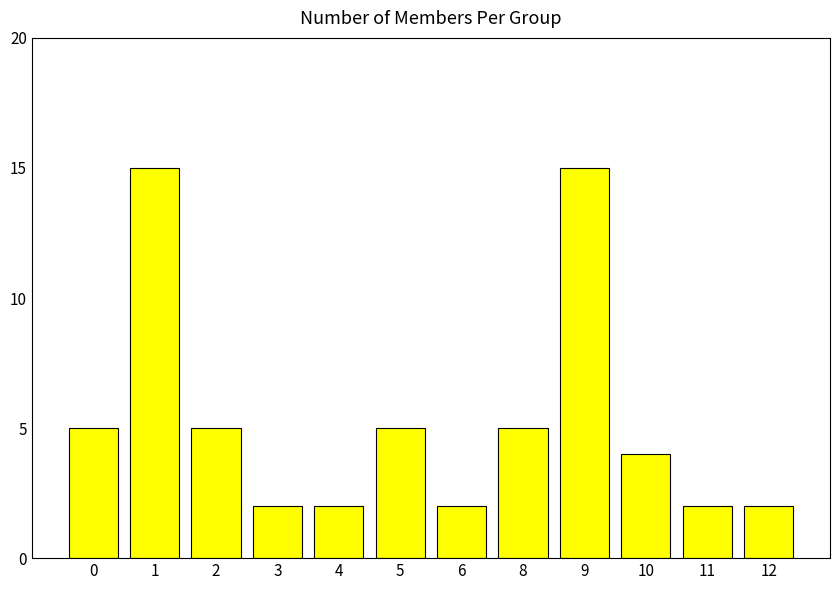

What is the difference between the maximum and minimum values?

13